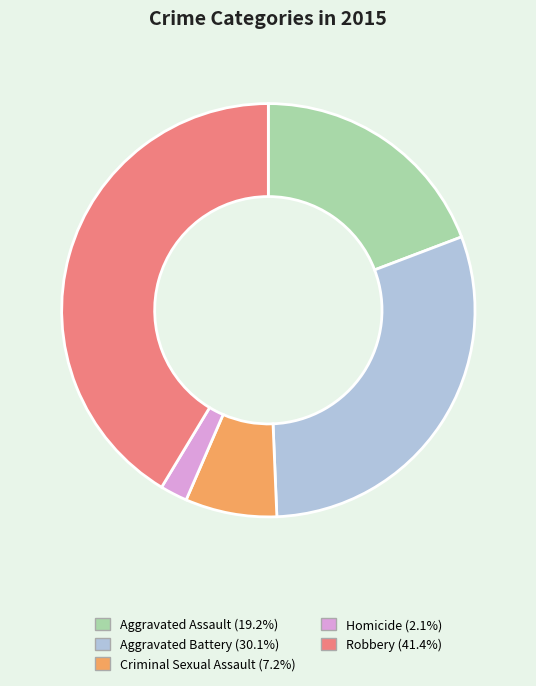

The Robbery slice represents 50% of the pie. True or false?

False